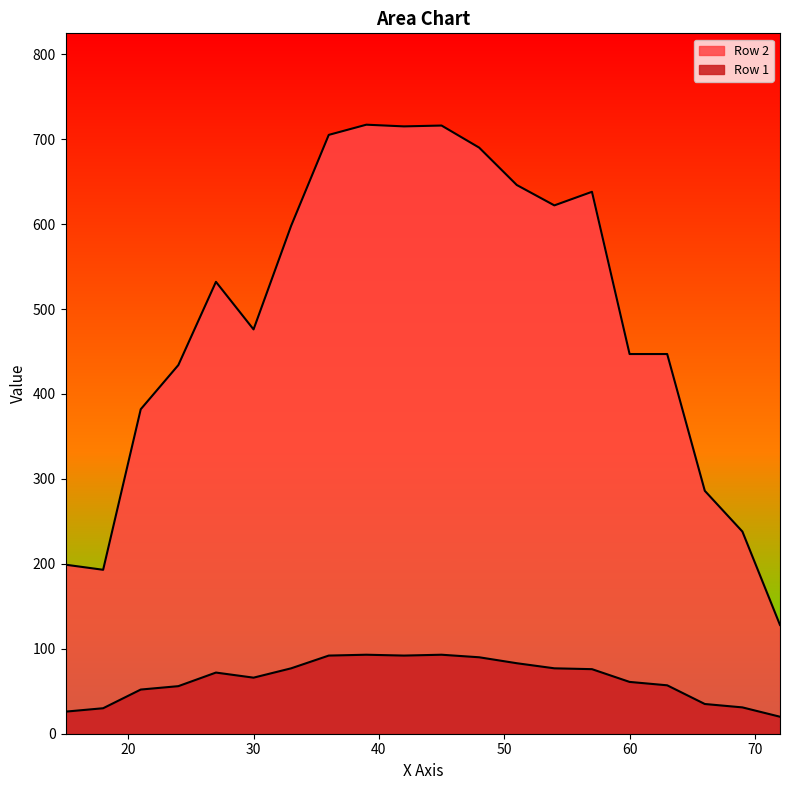

Reading right to left, transcribe all the data shown in this chart.

Row 1: 72=20	69=31	66=35	63=57	60=61	57=76	54=77	51=83	48=90	45=93	42=92	39=93	36=92	33=77	30=66	27=72	24=56	21=52	18=30	15=26
Row 2: 72=128	69=238	66=286	63=447	60=447	57=638	54=622	51=646	48=690	45=716	42=715	39=717	36=705	33=598	30=476	27=532	24=434	21=382	18=193	15=199